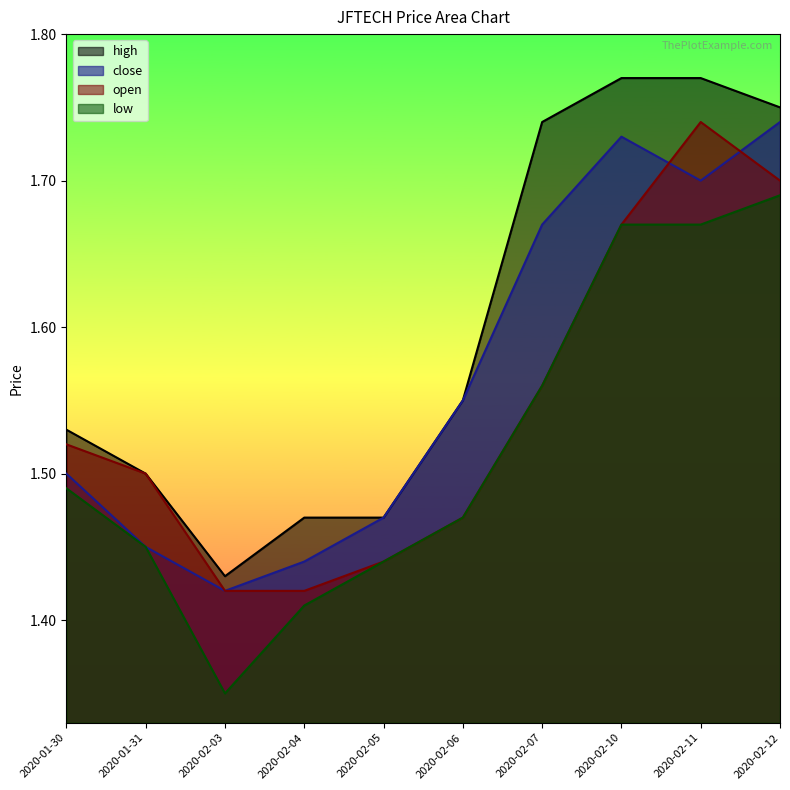

At which category is the sum across all series the highest?

2020-02-11